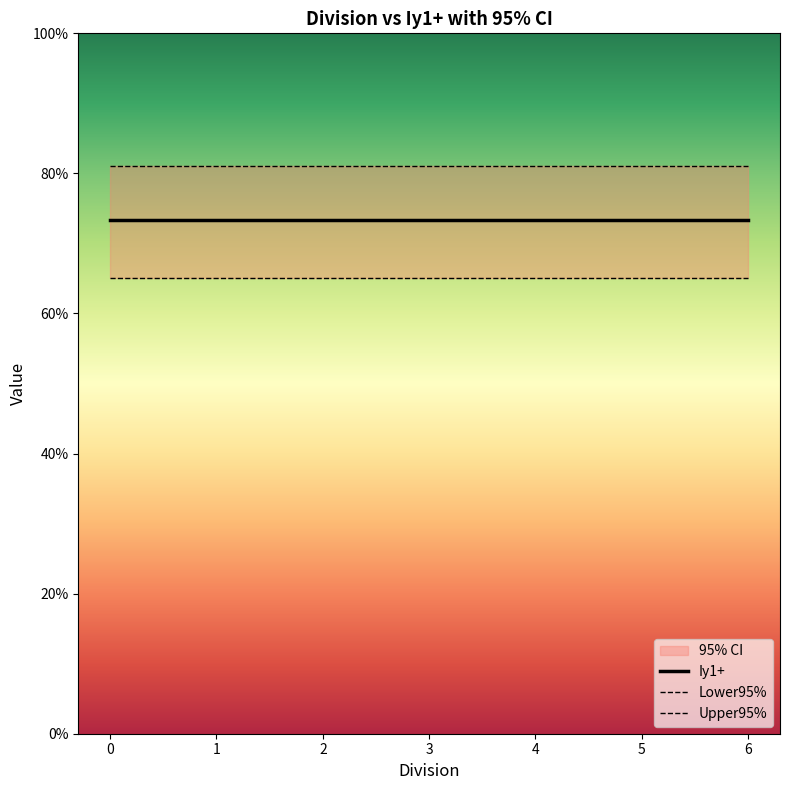

True or false: Lower95% and Iy1+ cross at least once.

False